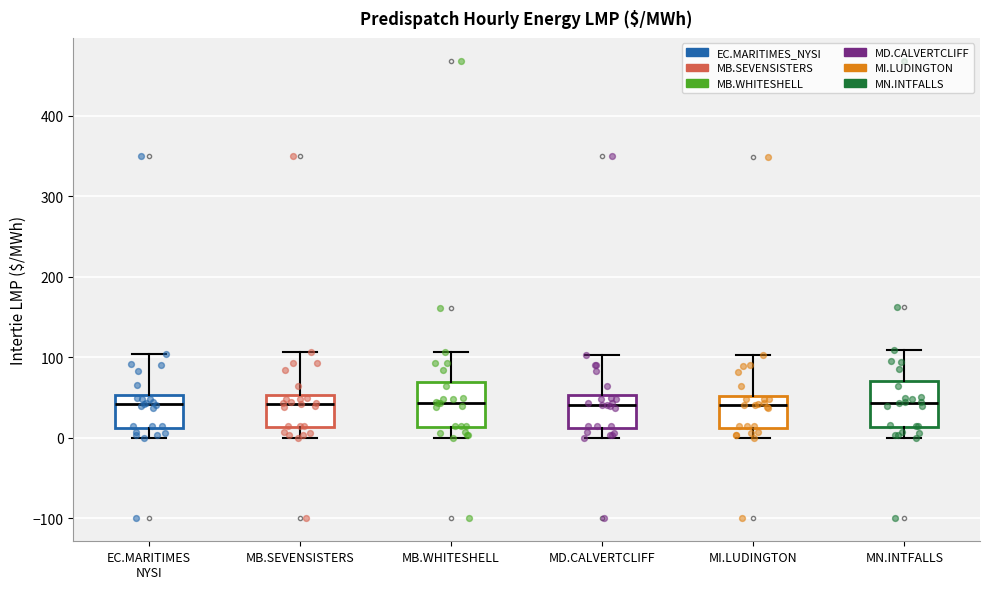

Reading left to right, read every box against the y-axis: the position of its median line, the range the box covers, and the ends of its whiskers. The values are not printed on the chart, so give them approximately, as read against the axis.

EC.MARITIMES NYSI: median 40, box 10 to 50, whiskers 0 to 100
MB.SEVENSISTERS: median 40, box 10 to 50, whiskers 0 to 110
MB.WHITESHELL: median 40, box 10 to 70, whiskers 0 to 110
MD.CALVERTCLIFF: median 40, box 10 to 50, whiskers 0 to 100
MI.LUDINGTON: median 40, box 10 to 50, whiskers 0 to 100
MN.INTFALLS: median 40, box 10 to 70, whiskers 0 to 110